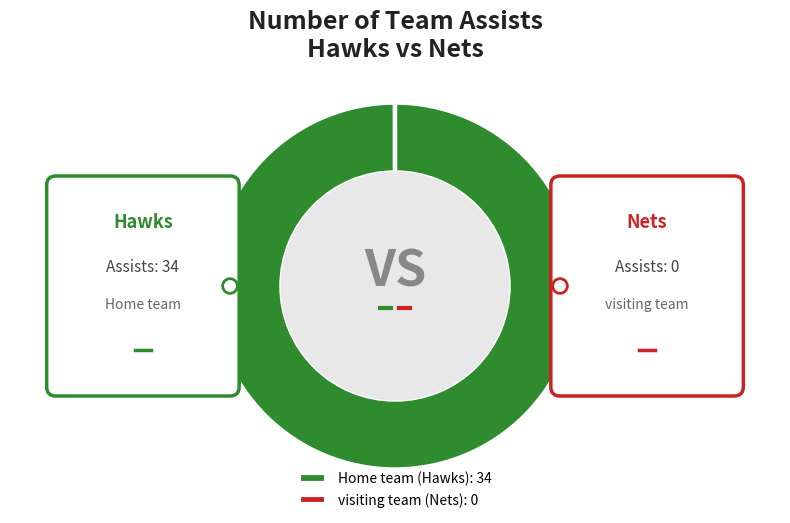

To the nearest percent, what is the average slice percentage?

50%